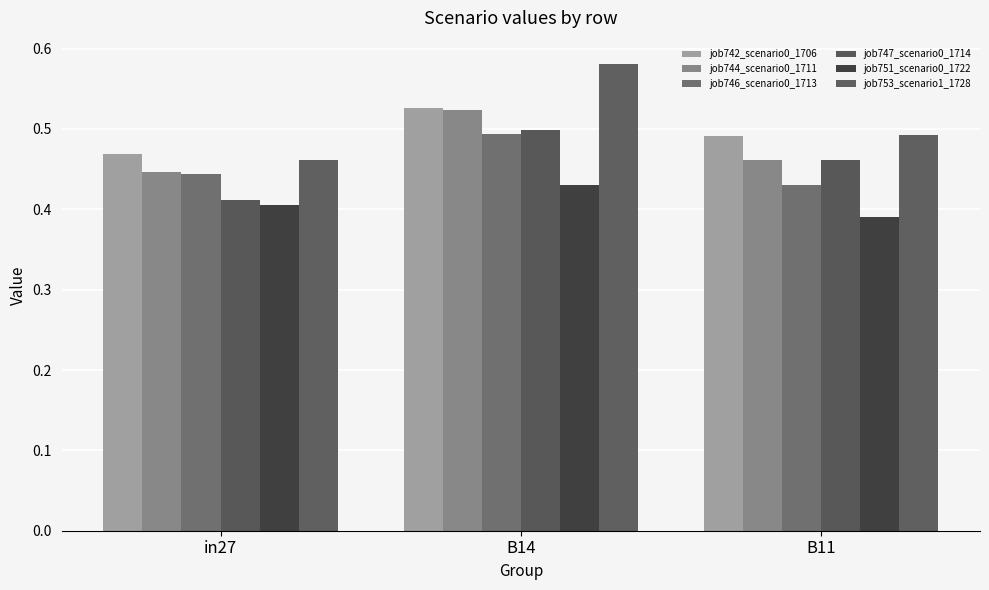

What position from the right is B14?

2